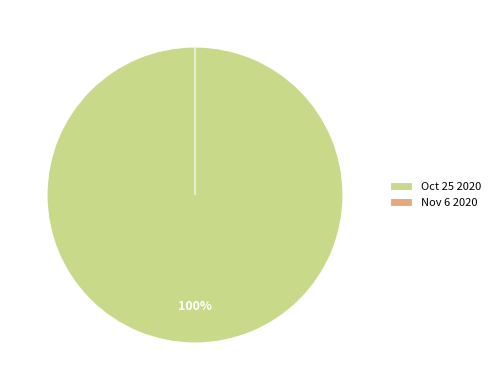

Count the number of slices in the pie.

2